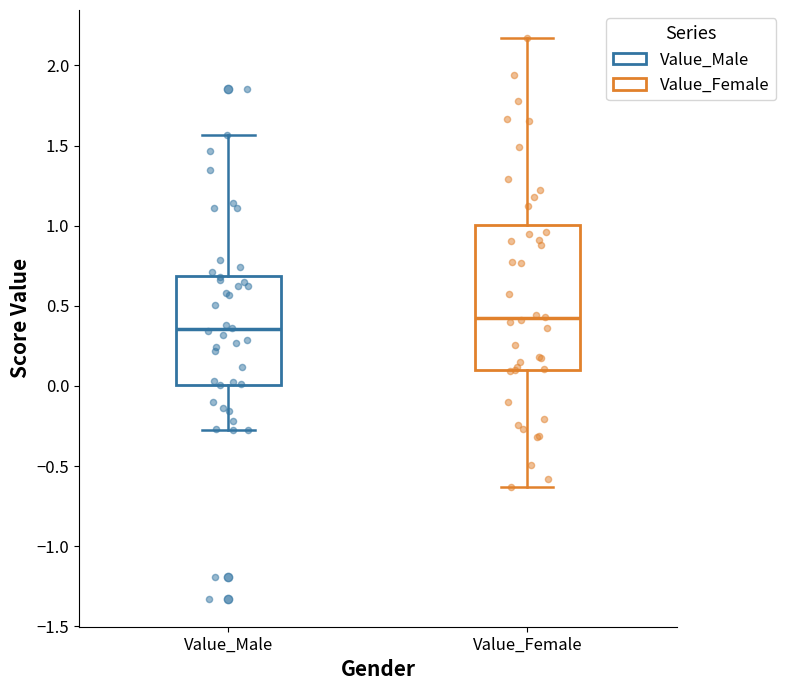

Which box's median line is the lowest?

Value_Male